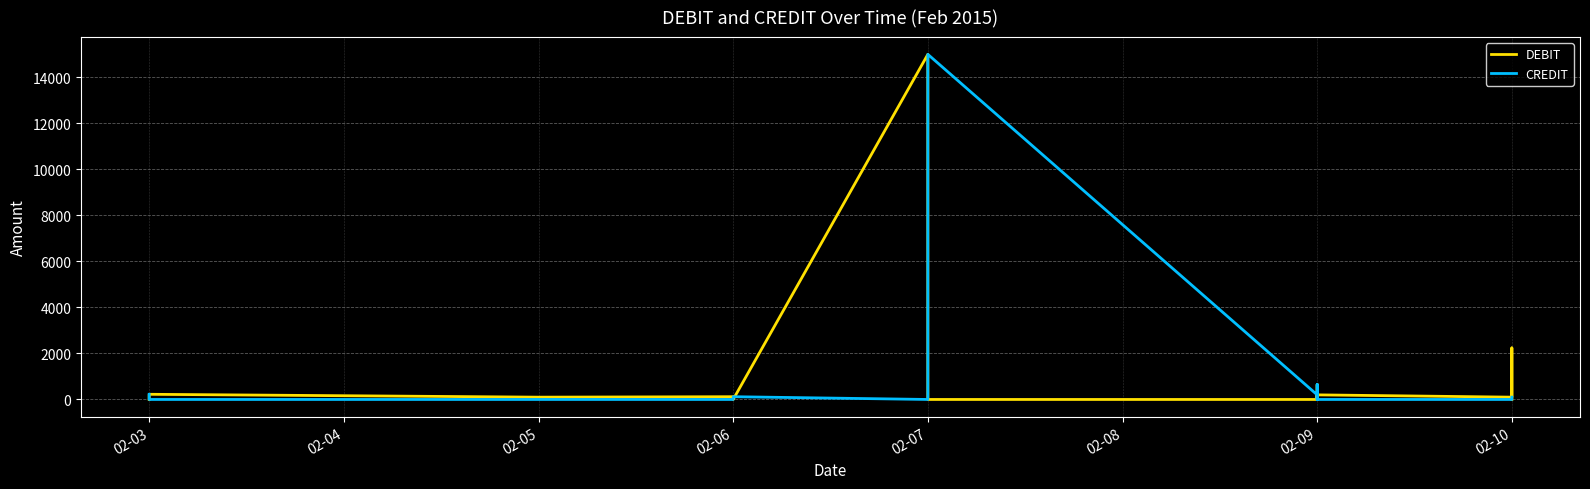

What are all the series names shown in the legend?

DEBIT, CREDIT